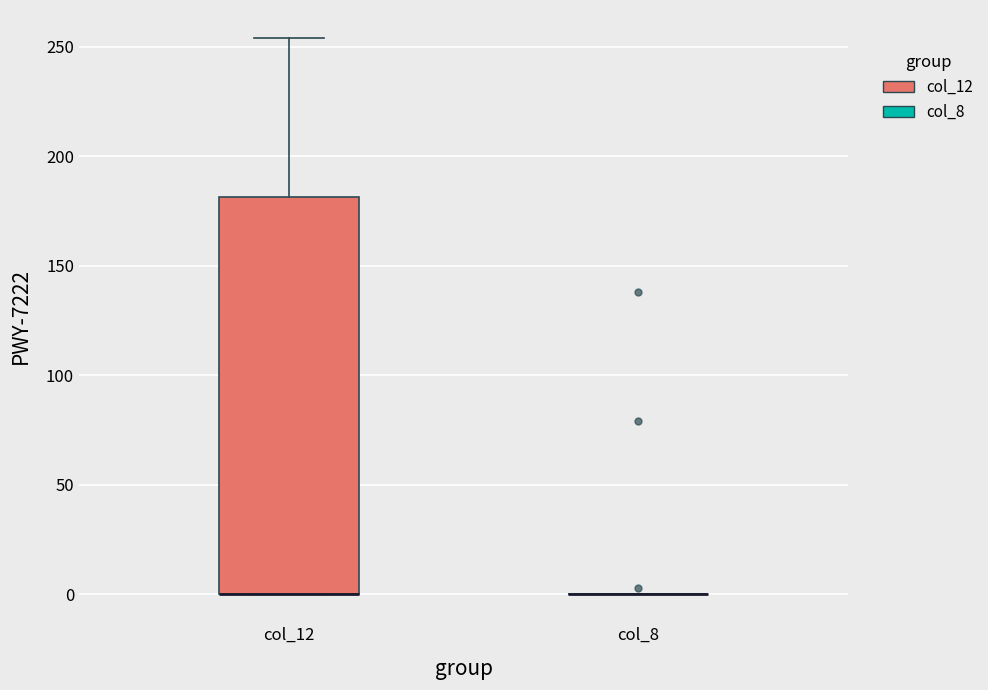

Reading left to right, read every box against the y-axis: the position of its median line, the range the box covers, and the ends of its whiskers. The values are not printed on the chart, so give them approximately, as read against the axis.

col_12: median 0 (drawn on the box's lower edge), box 0 to 180, whiskers 0 to 255
col_8: box collapsed to a line at 0, whiskers 0 to 0